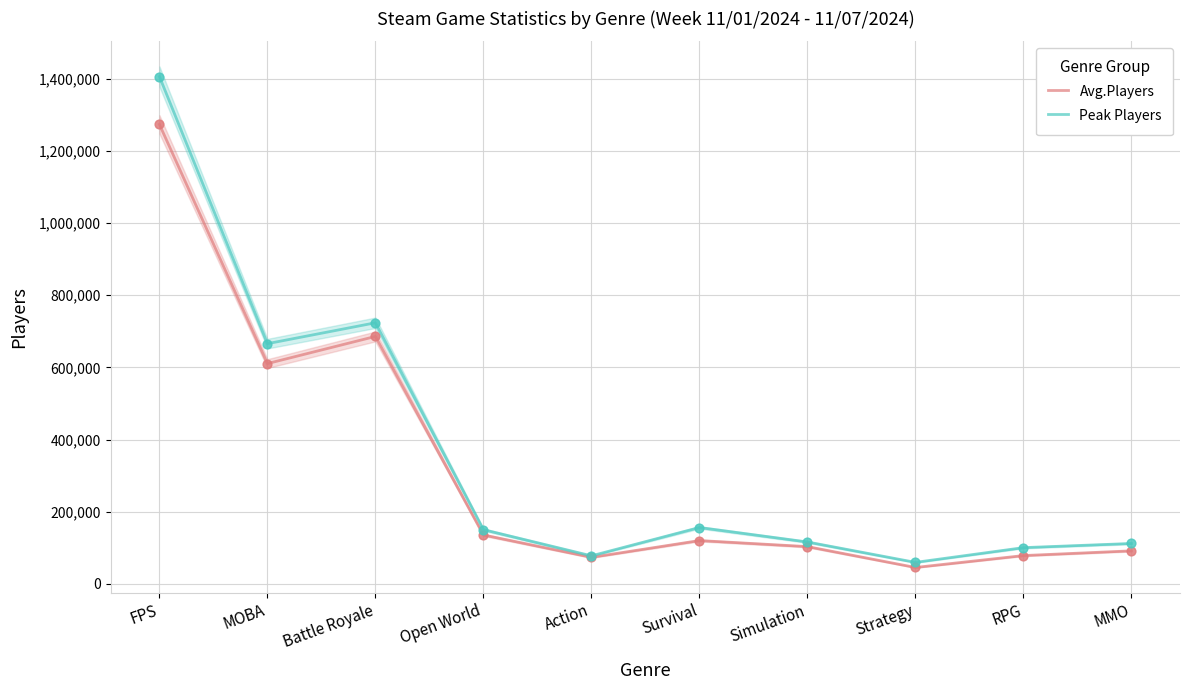

What is the total value across all series at Survival?

275980